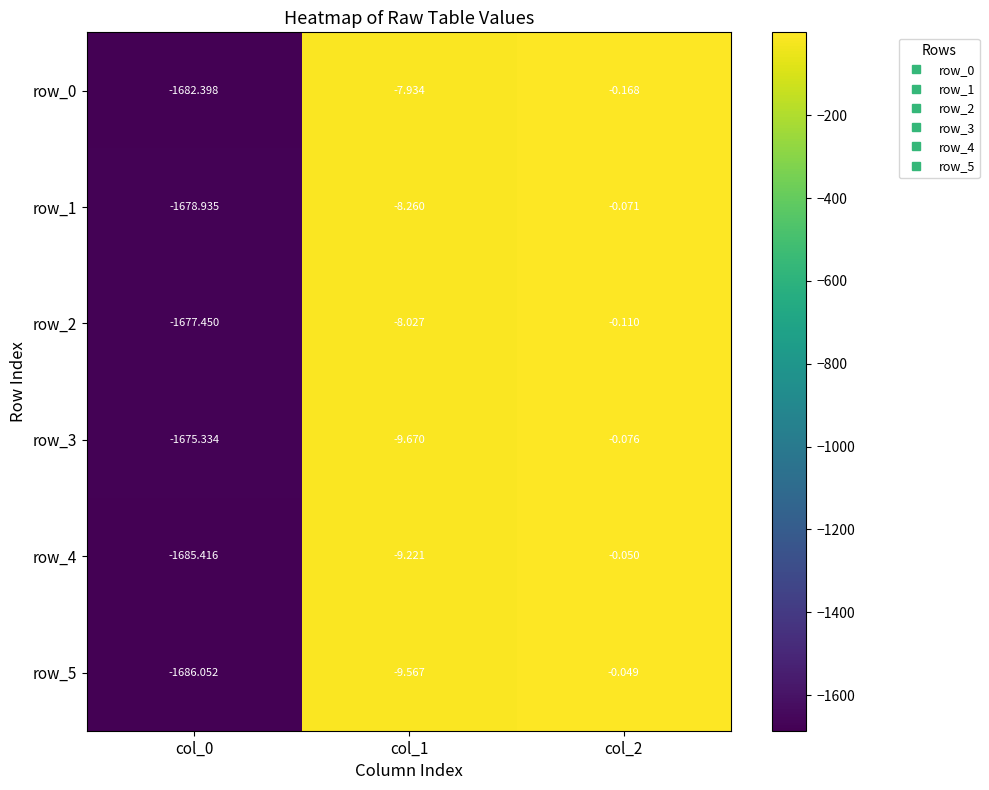

Is the value of row_4 at col_1 greater than the value of row_3 at col_1?

Yes